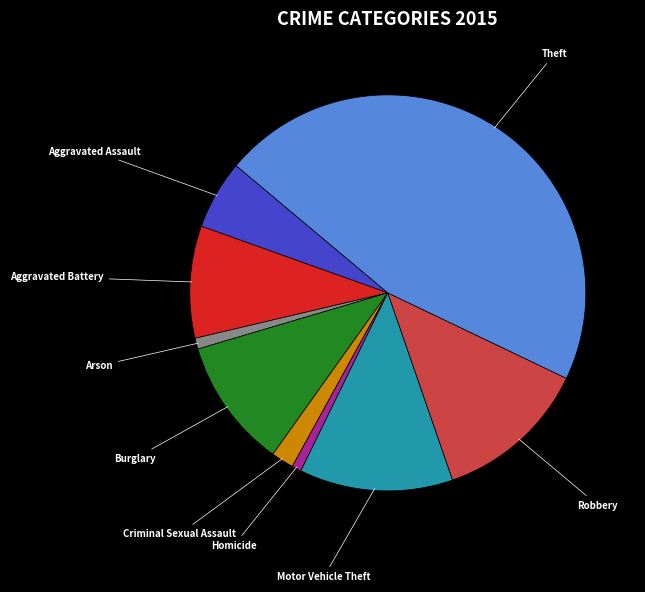

Is there any slice that represents more than half of the pie?

No